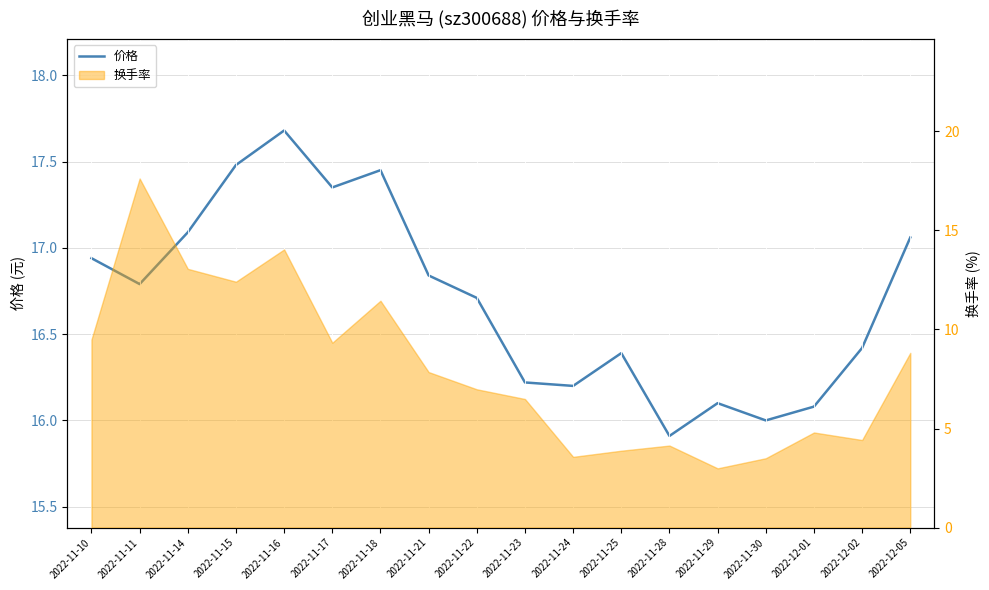

Rank the categories by value from highest to lowest.

2022-11-16, 2022-11-15, 2022-11-18, 2022-11-17, 2022-11-14, 2022-12-05, 2022-11-10, 2022-11-21, 2022-11-11, 2022-11-22, 2022-12-02, 2022-11-25, 2022-11-23, 2022-11-24, 2022-11-29, 2022-12-01, 2022-11-30, 2022-11-28